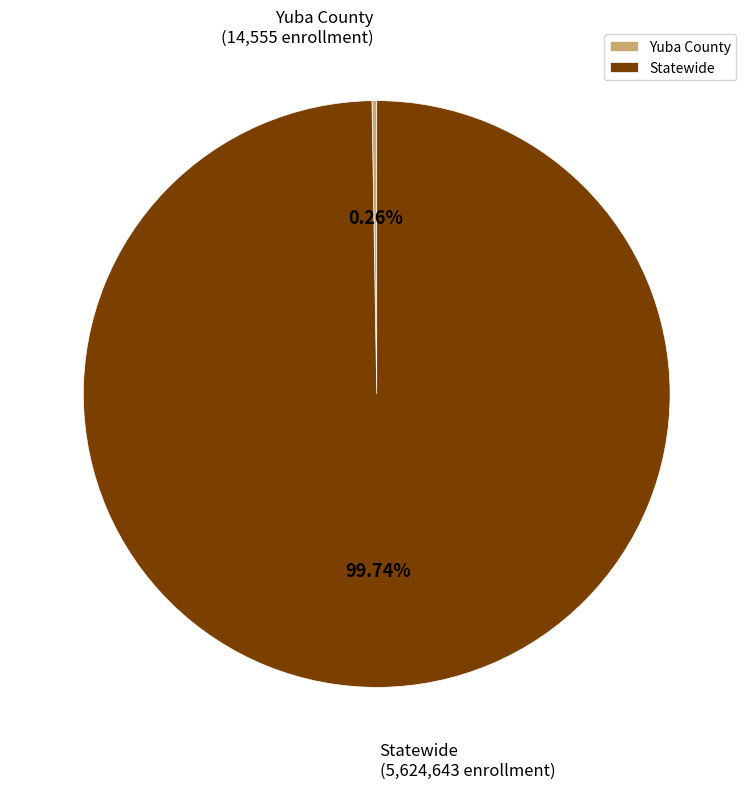

Which category accounts for the majority?

Statewide